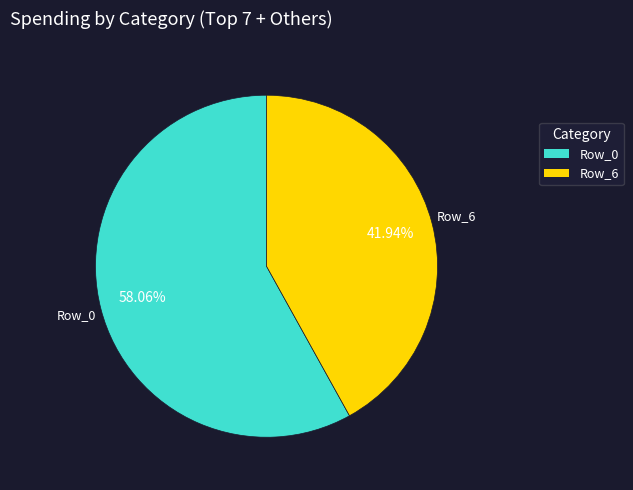

Is there a majority slice in this chart?

Yes